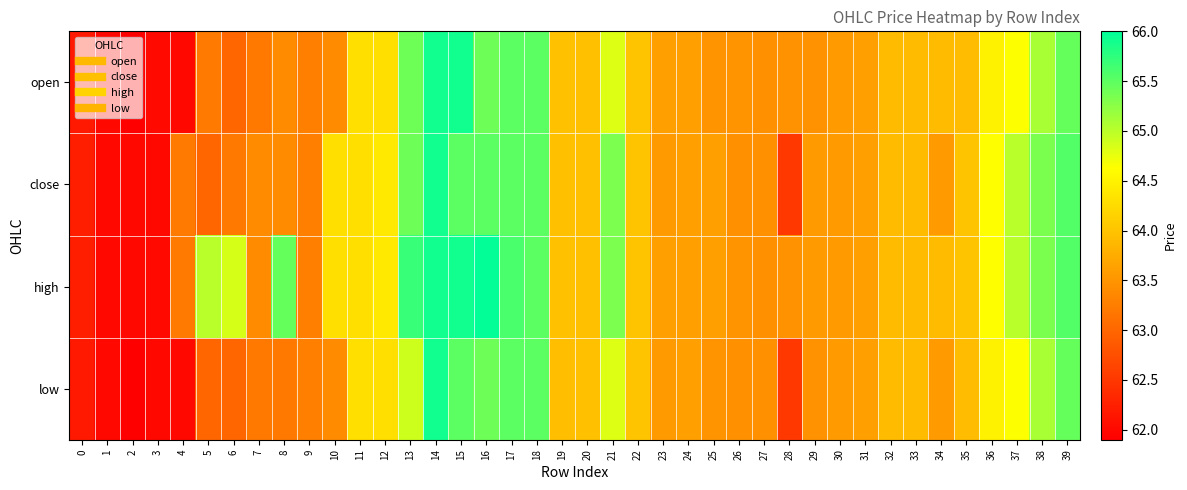

What is the total value across all series at 37?

259.3